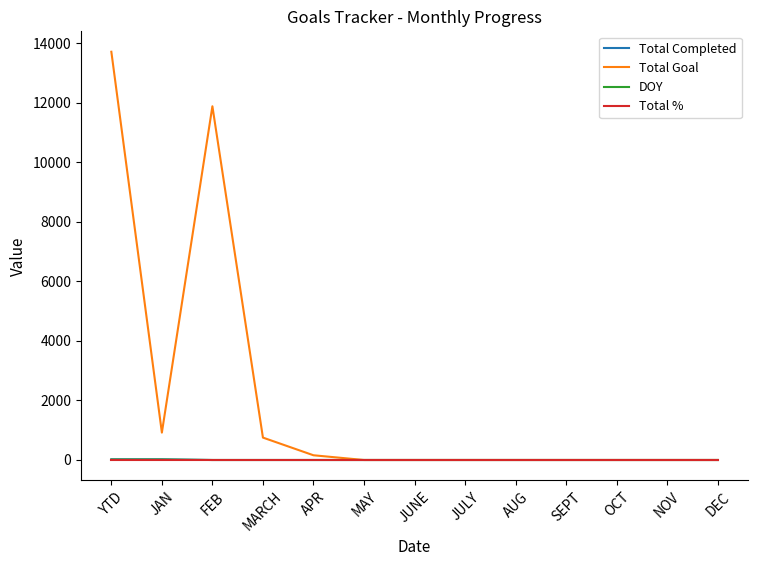

Where is Total Goal nearest to the value 6860?

FEB